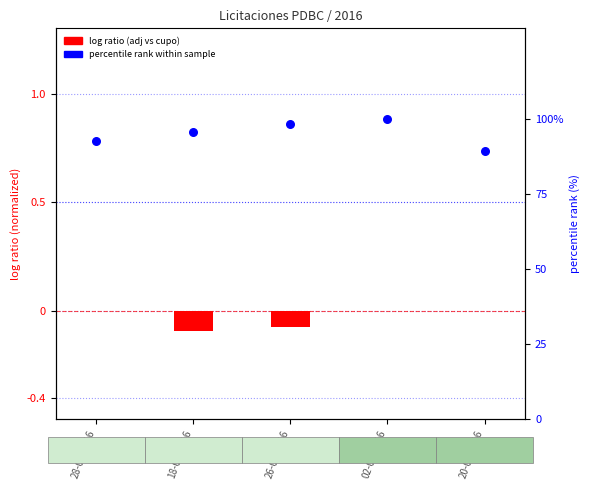

What are all the series names shown in the legend?

log ratio (adj vs cupo), percentile rank within sample